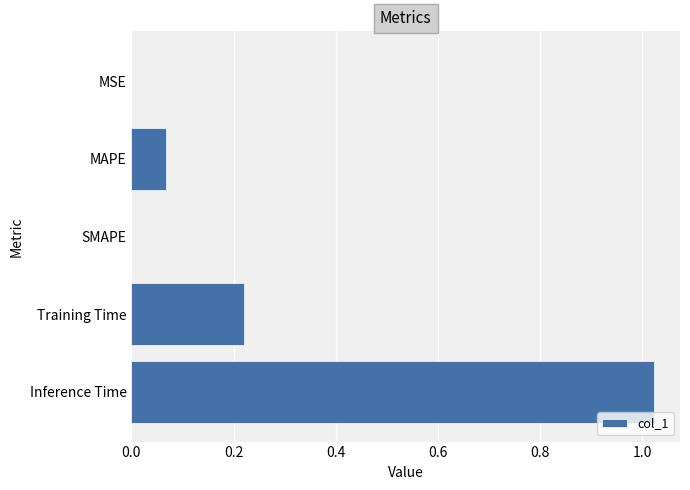

The value at MSE is 0.0. True or false?

True